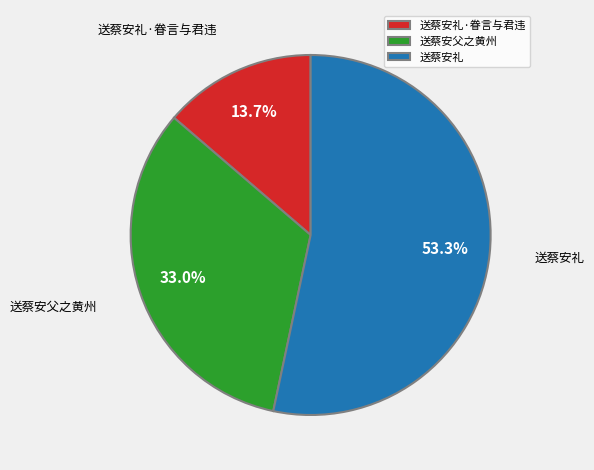

Rank the categories by value from lowest to highest.

送蔡安礼·眷言与君违, 送蔡安父之黄州, 送蔡安礼